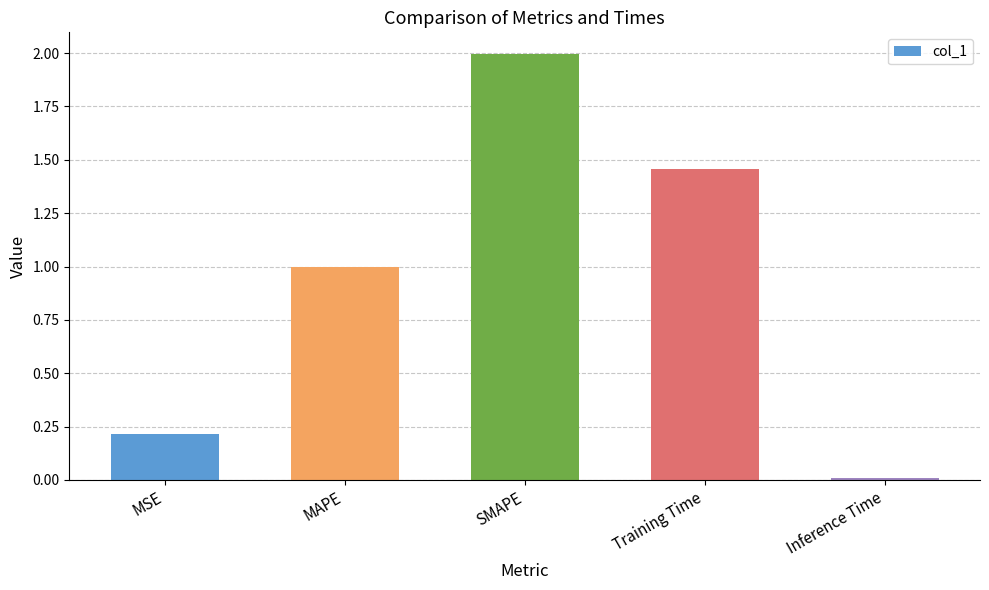

How many data points does each series have?

5